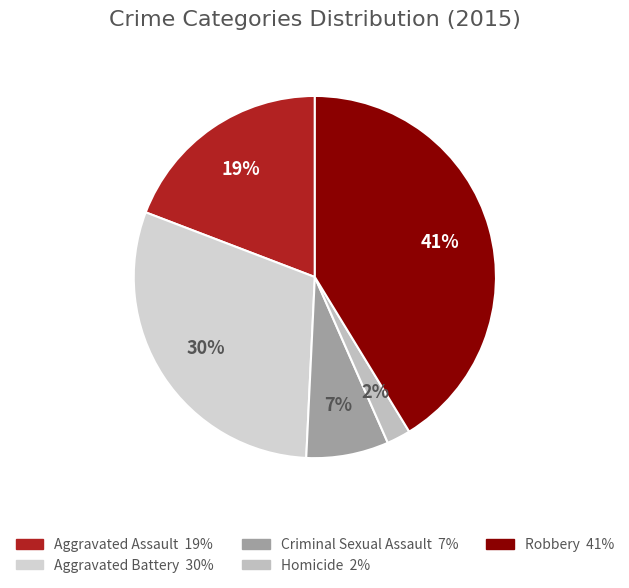

Which category has the biggest portion of the pie?

Robbery